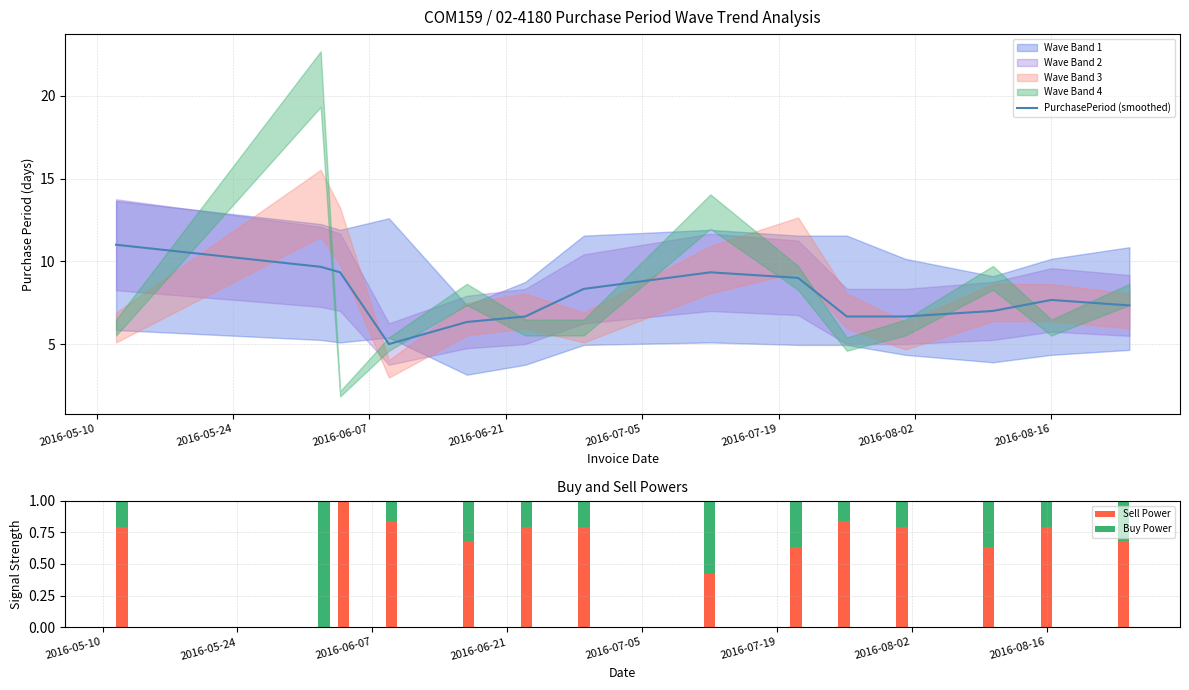

What is the average value of the PurchasePeriod (smoothed) series?

7.9